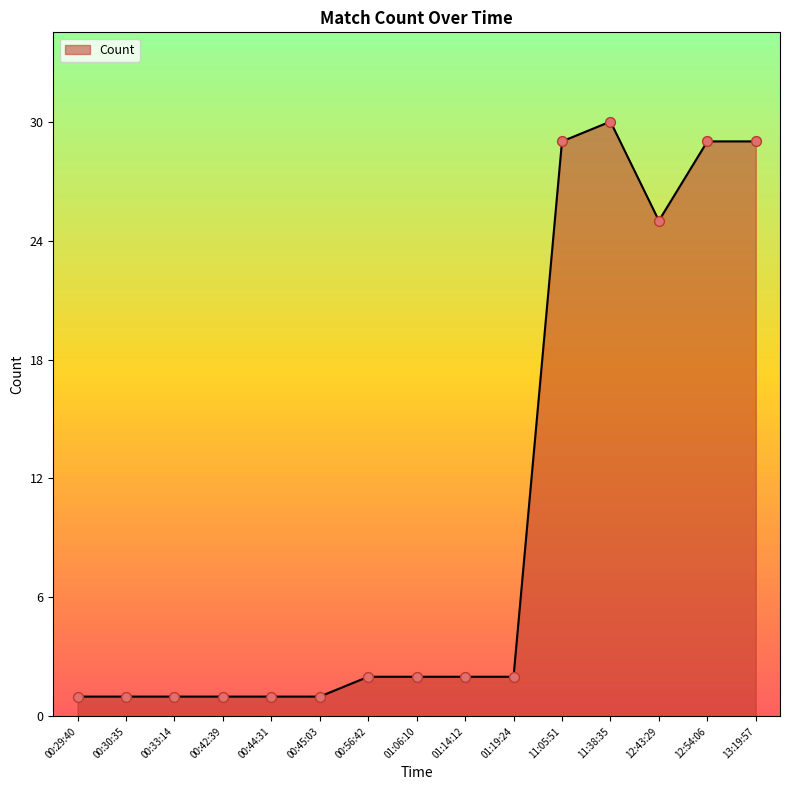

Between 01:19:24 and 11:38:35, which is larger?

11:38:35